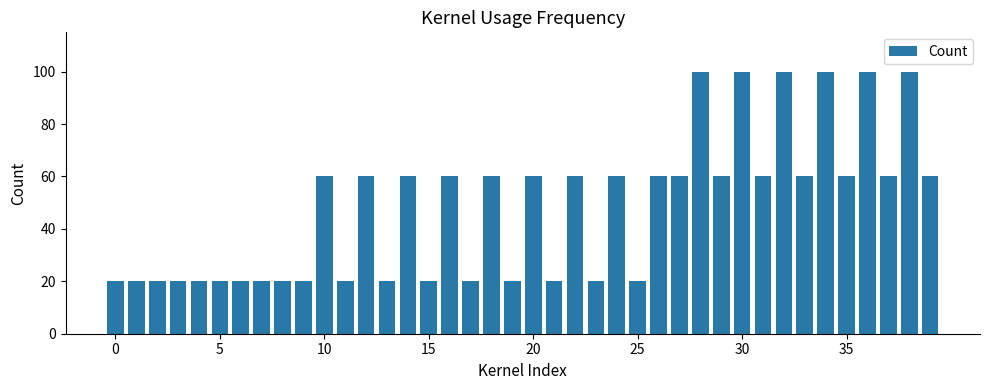

What is the average value?

48